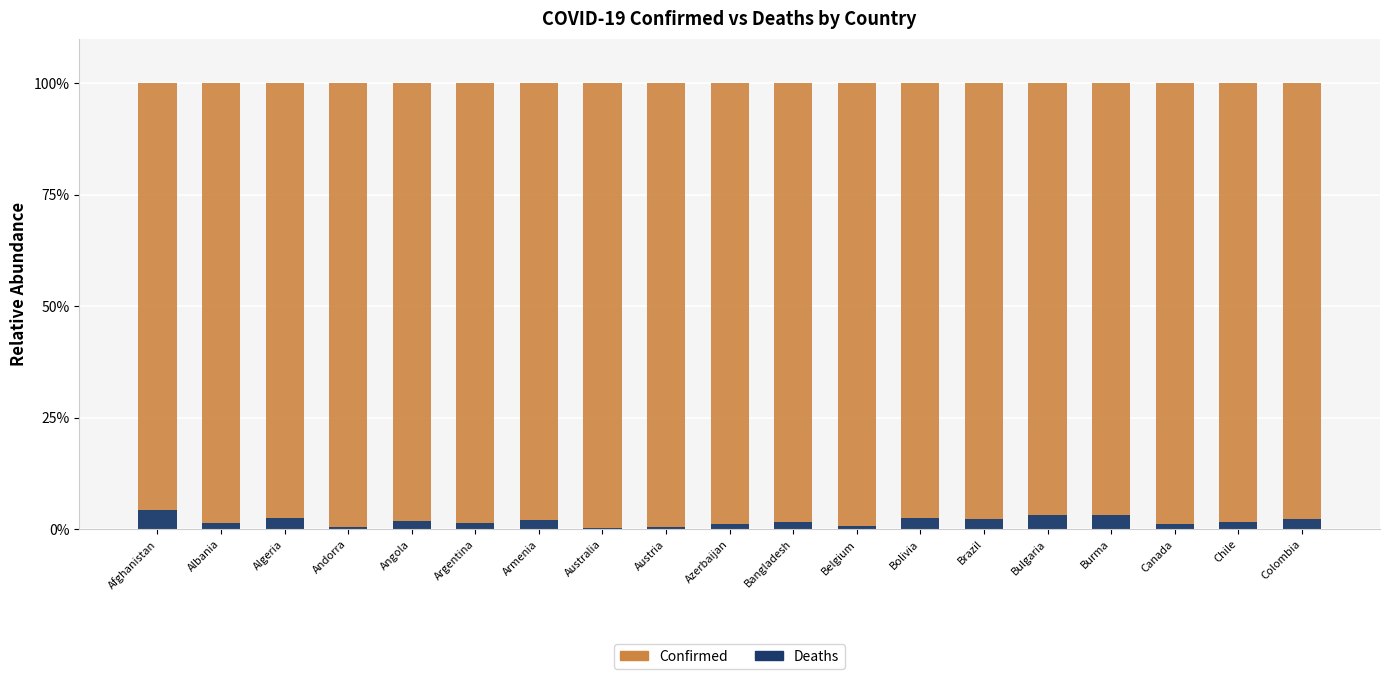

How many series are shown in this chart?

2